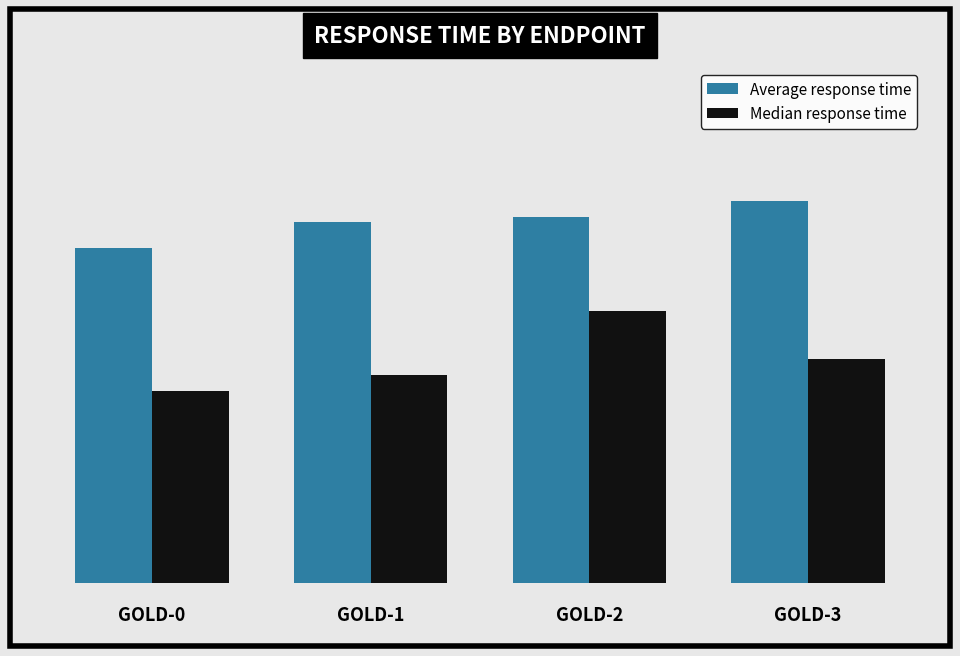

List the series in order of their overall mean, lowest first.

Median response time, Average response time